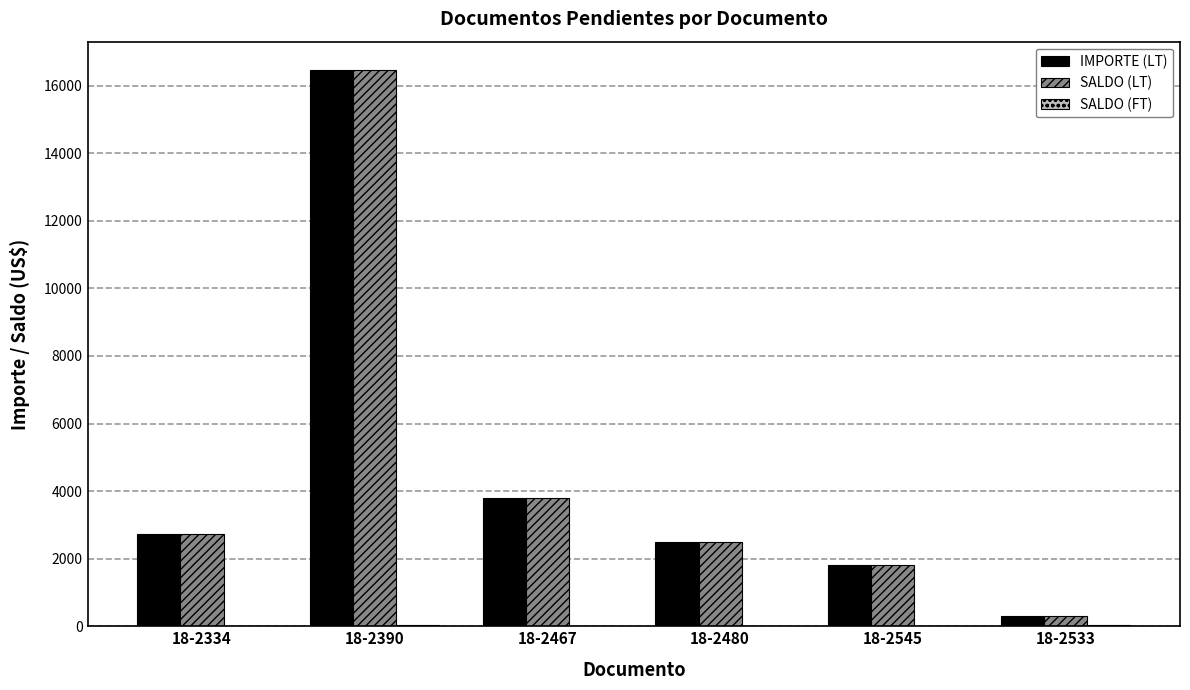

At which label is SALDO (LT) closest to 8392?

18-2467